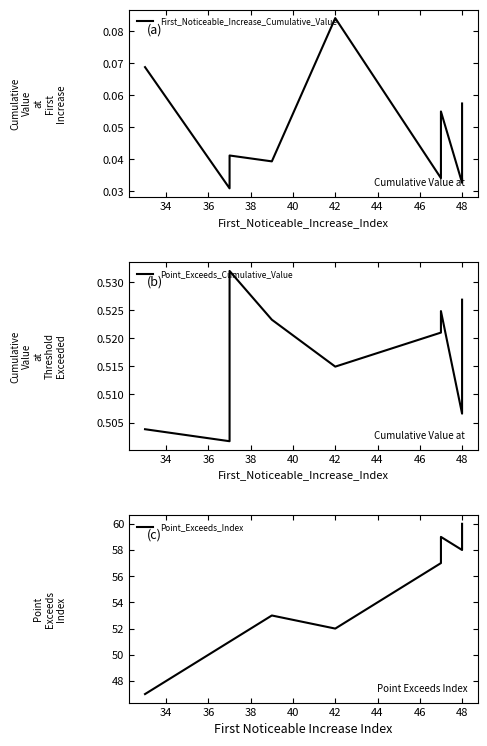

Is this an area chart (filled region under the line)?

No